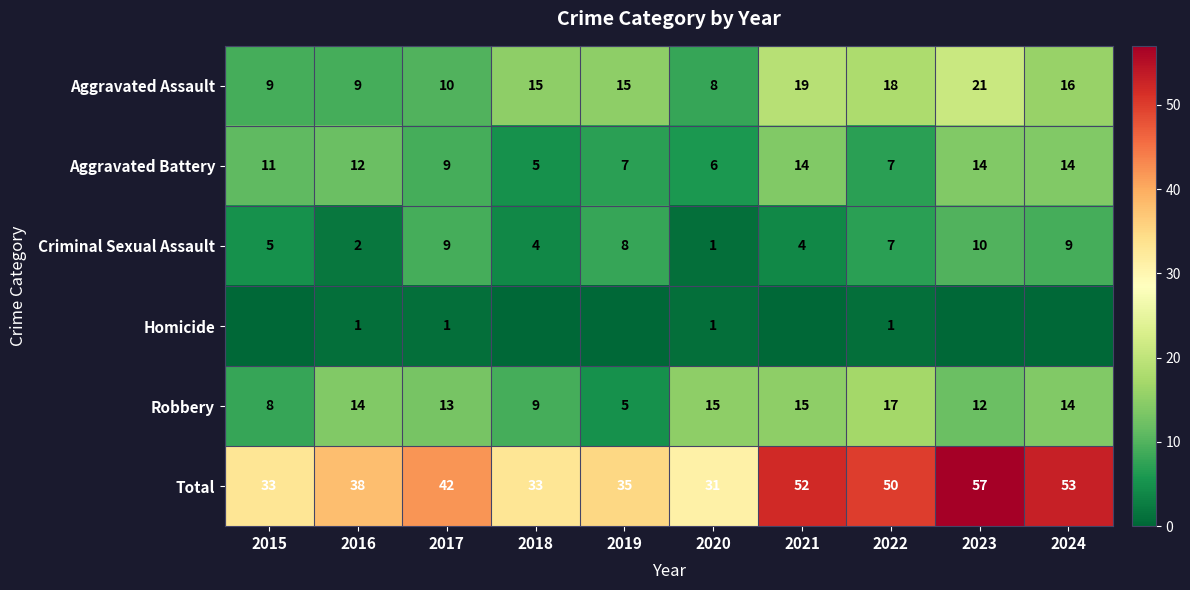

At which category is the sum across all series the highest?

2023